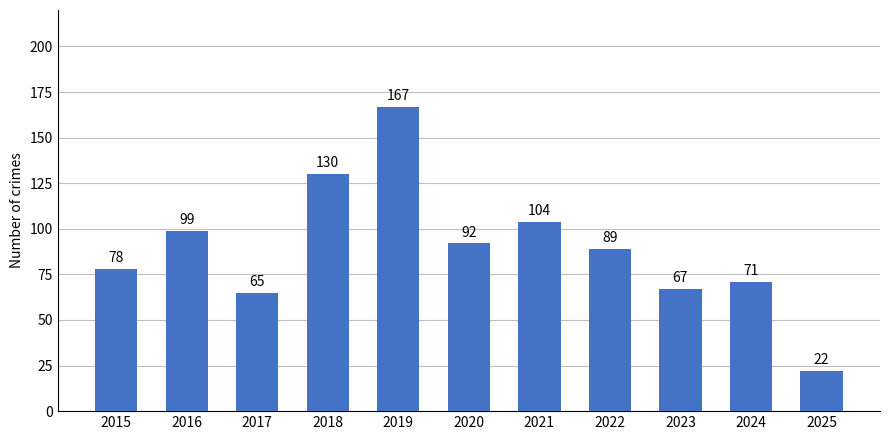

Does the chart contain stacked bars?

No